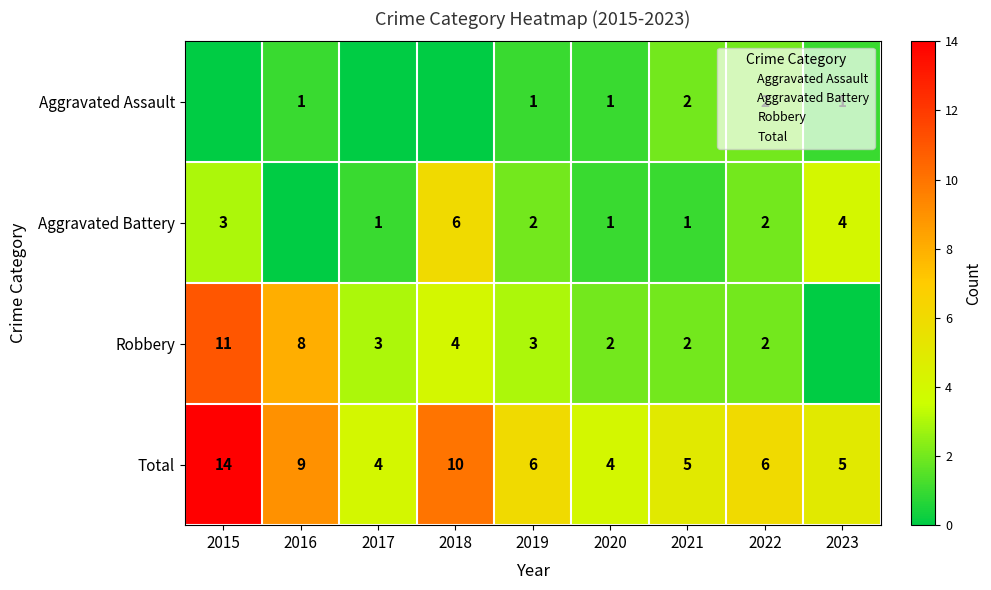

Count the number of categories in the chart.

9